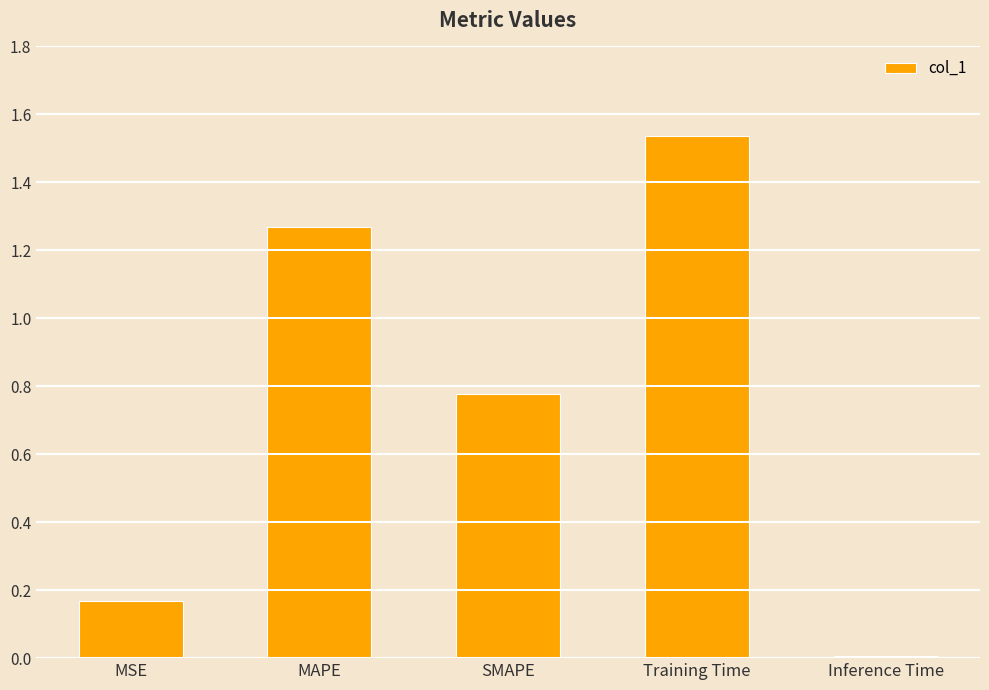

How many series are shown in this chart?

1